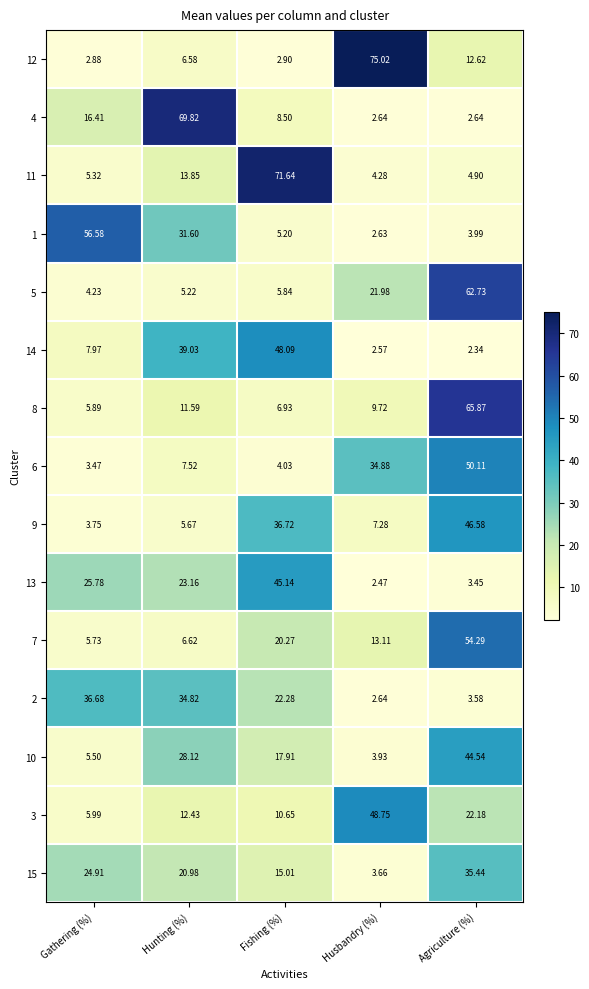

At how many categories does at least one series exceed 10?

5